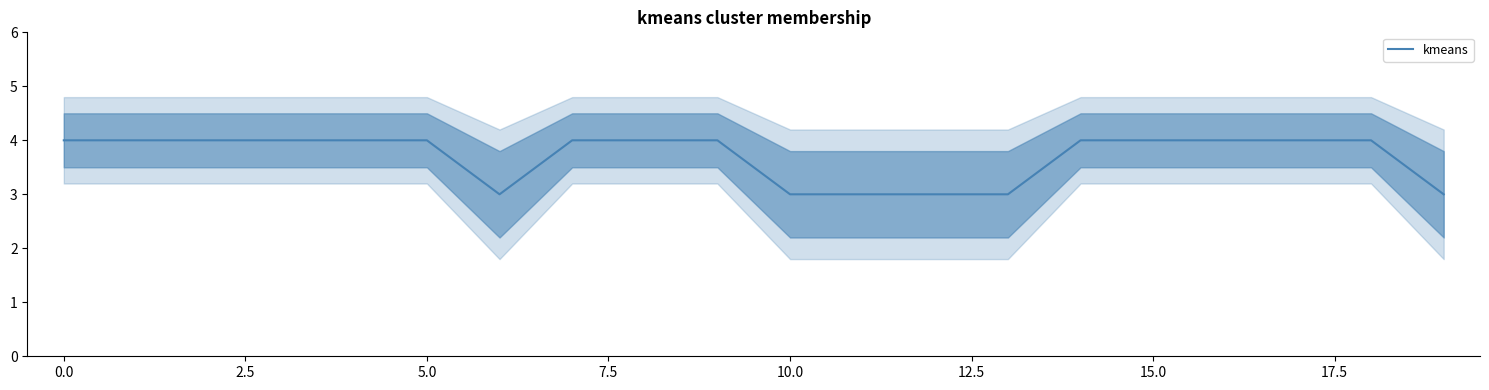

What is the highest value of the kmeans series?

4